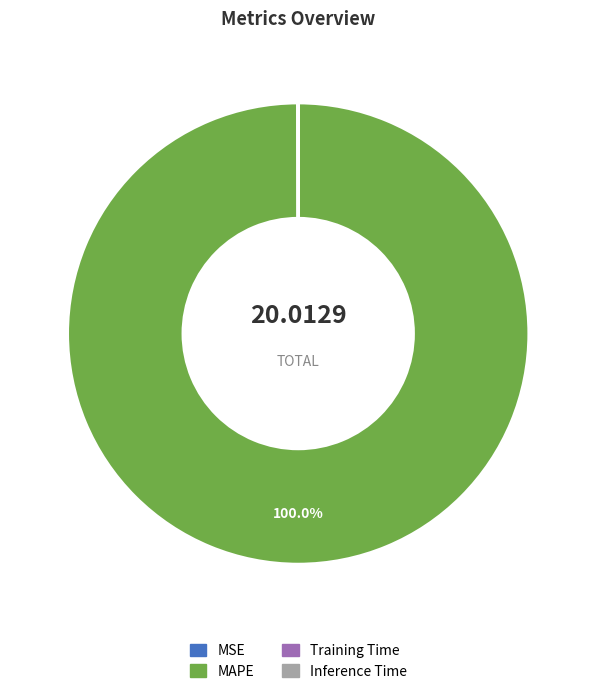

Which slice is the largest?

MAPE